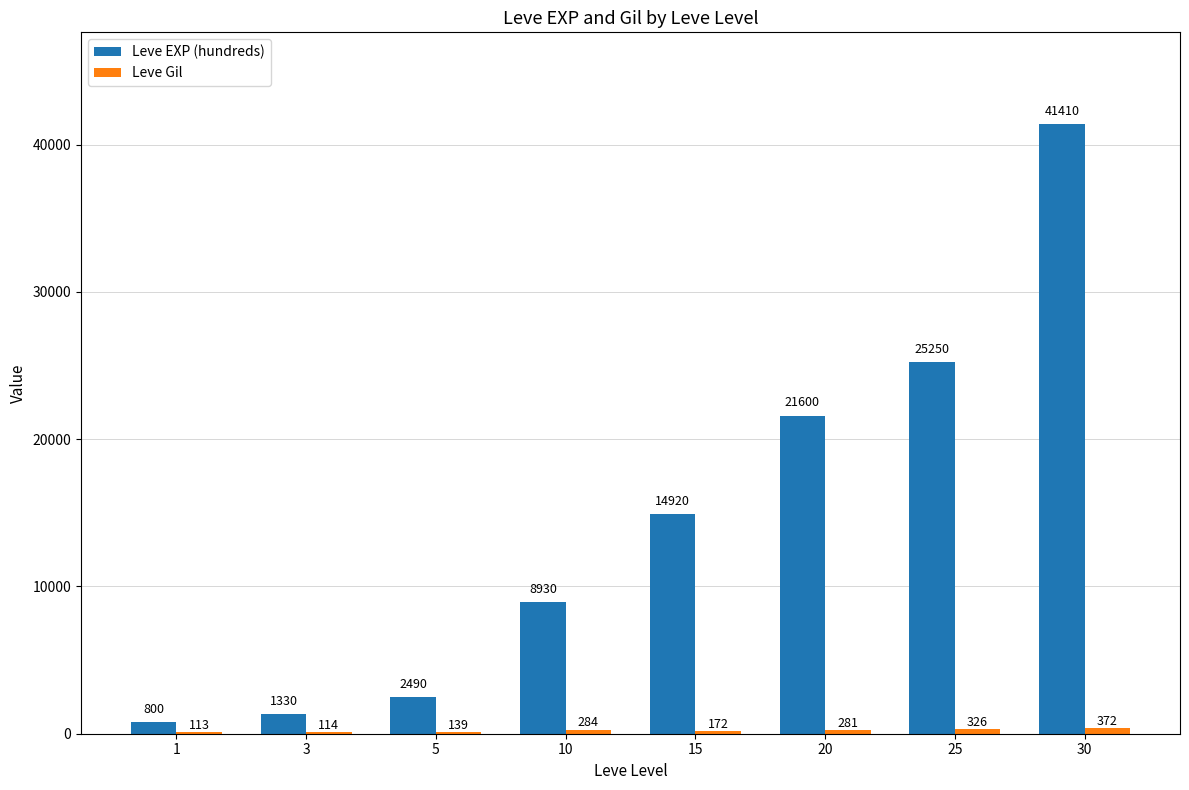

What is the highest value of the Leve EXP (hundreds) series?

41410